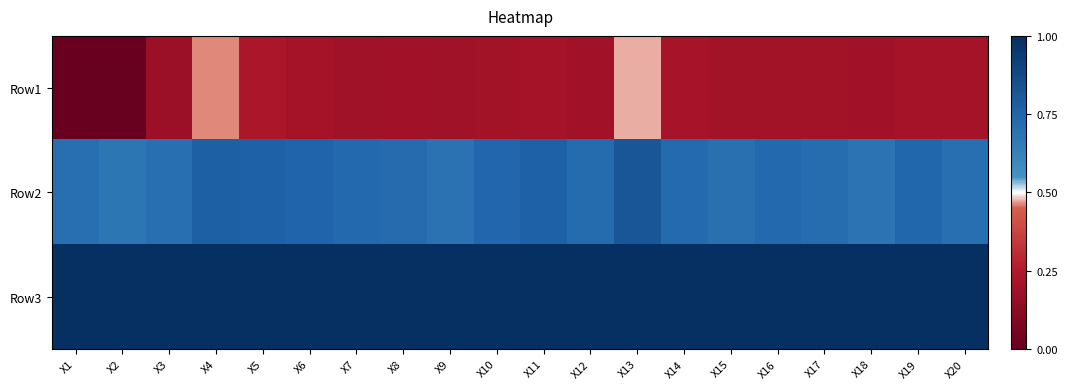

Rank the series by their maximum value, from highest to lowest.

Row3, Row2, Row1